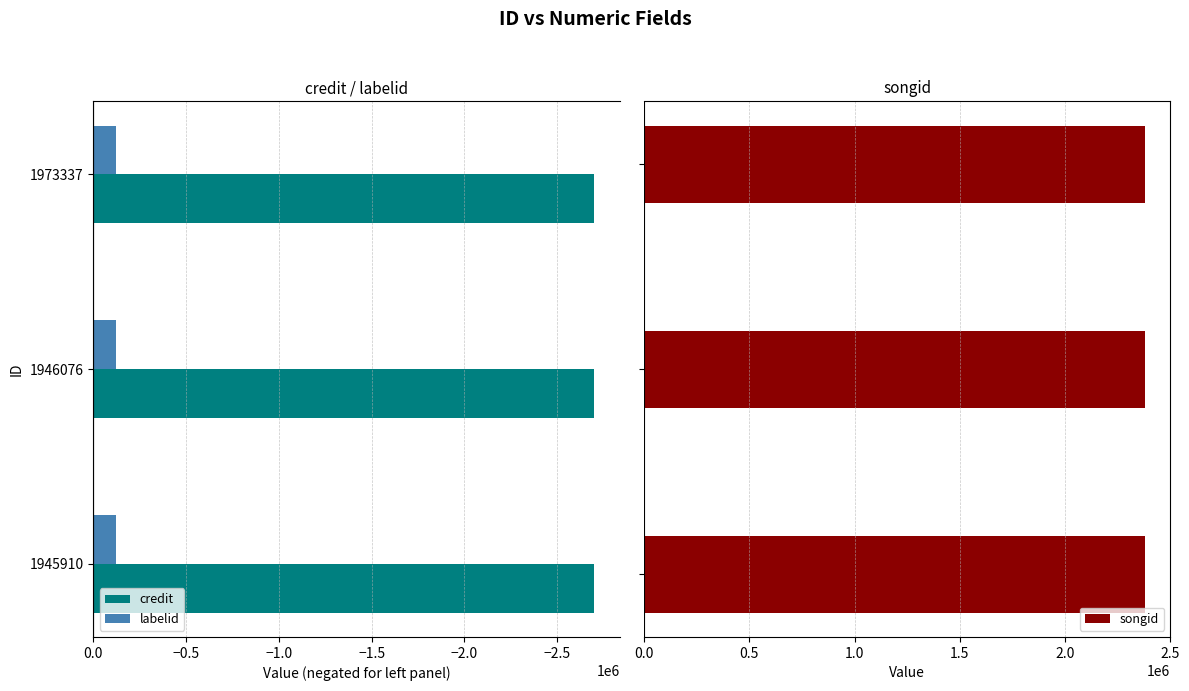

What are all the series names shown in the legend?

credit, labelid, songid